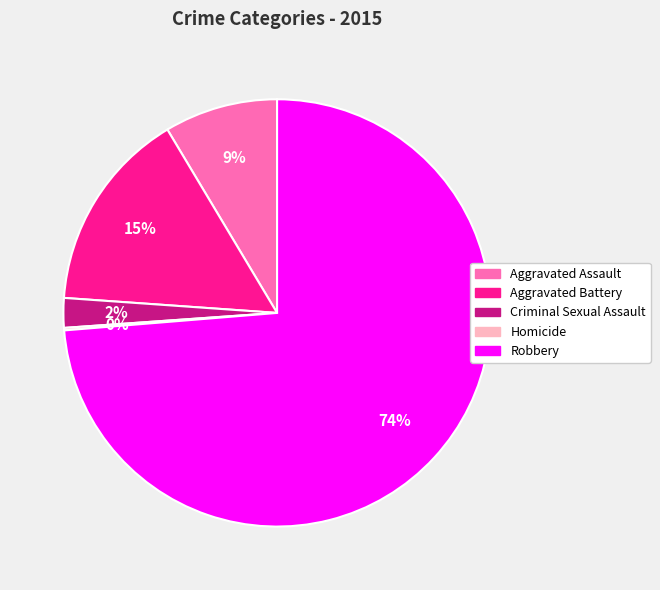

Which category has the biggest portion of the pie?

Robbery